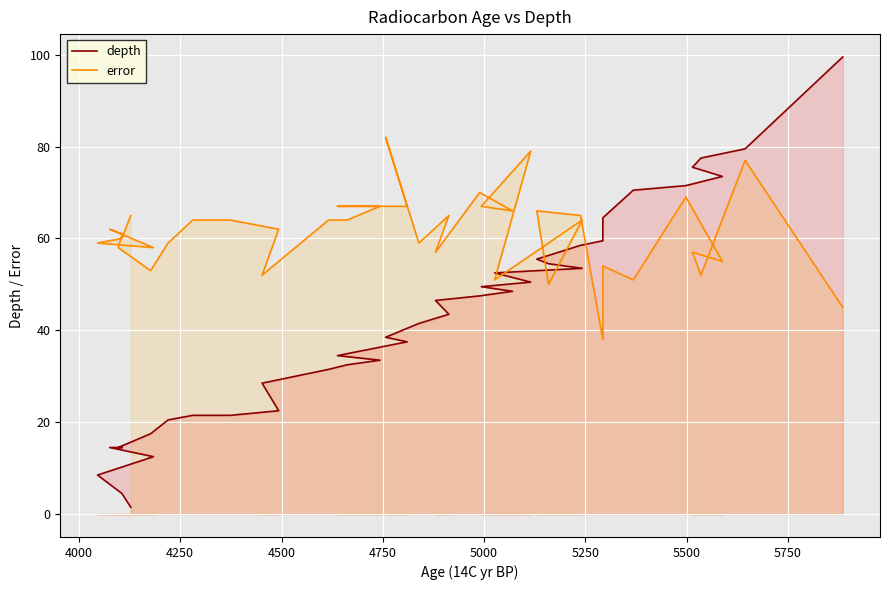

Which series has the widest spread of values?

depth